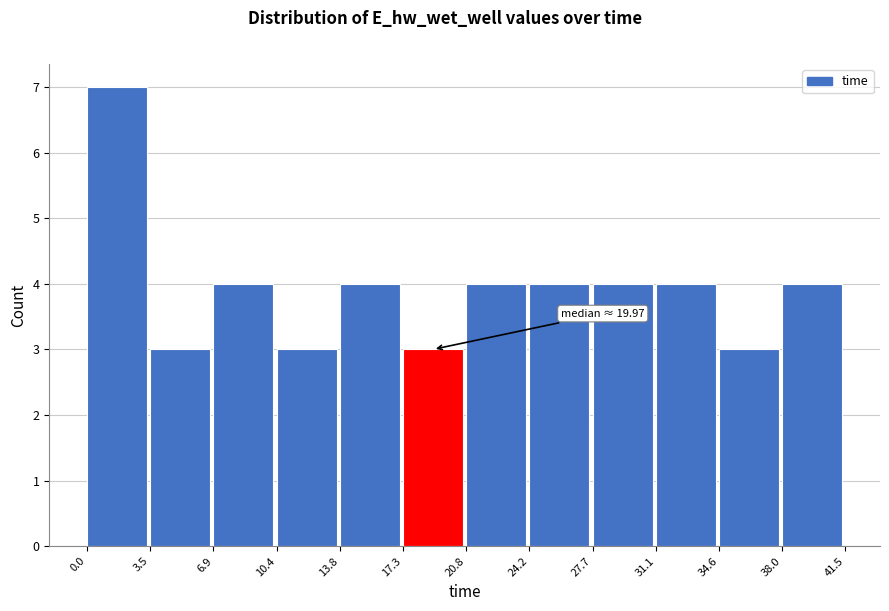

Over which range of the x-axis is the bar tallest?

0.0 to 3.5